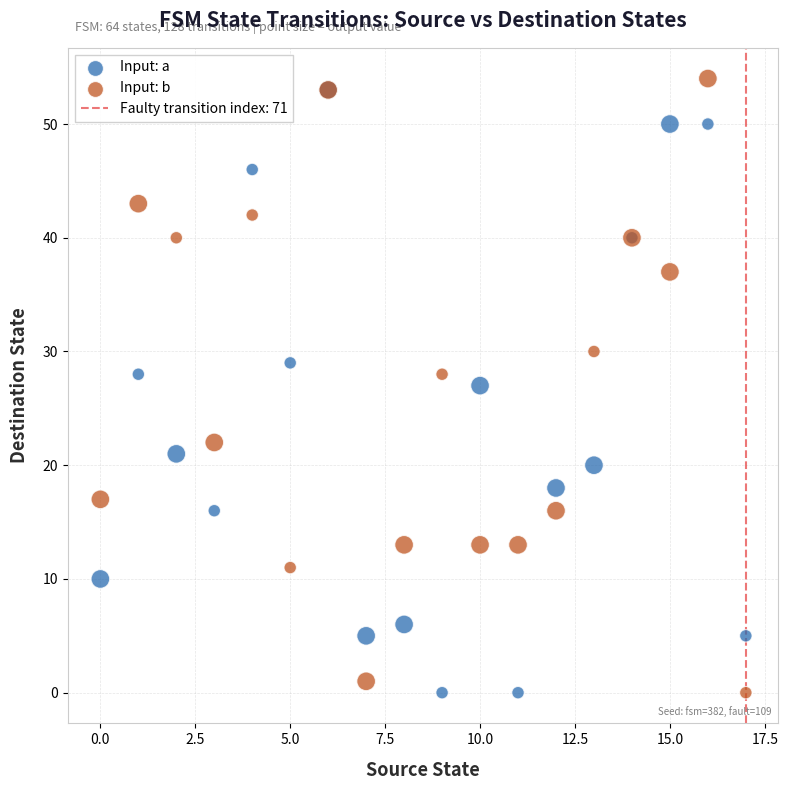

In the Input: a series, what Y value is closest to 26?

27